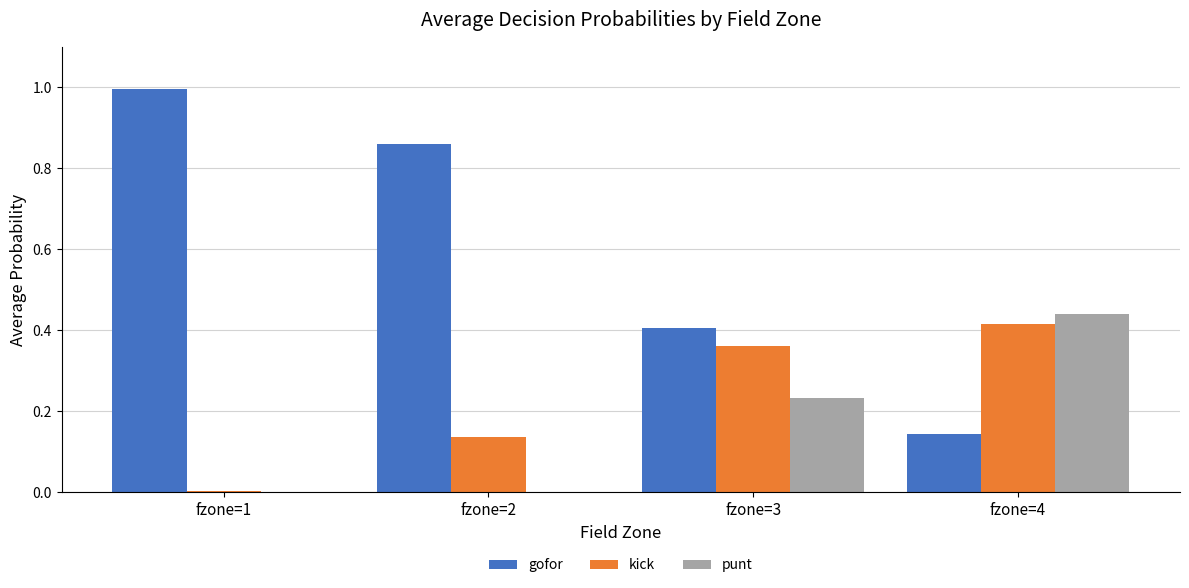

What is the sum of all gofor values?

2.4